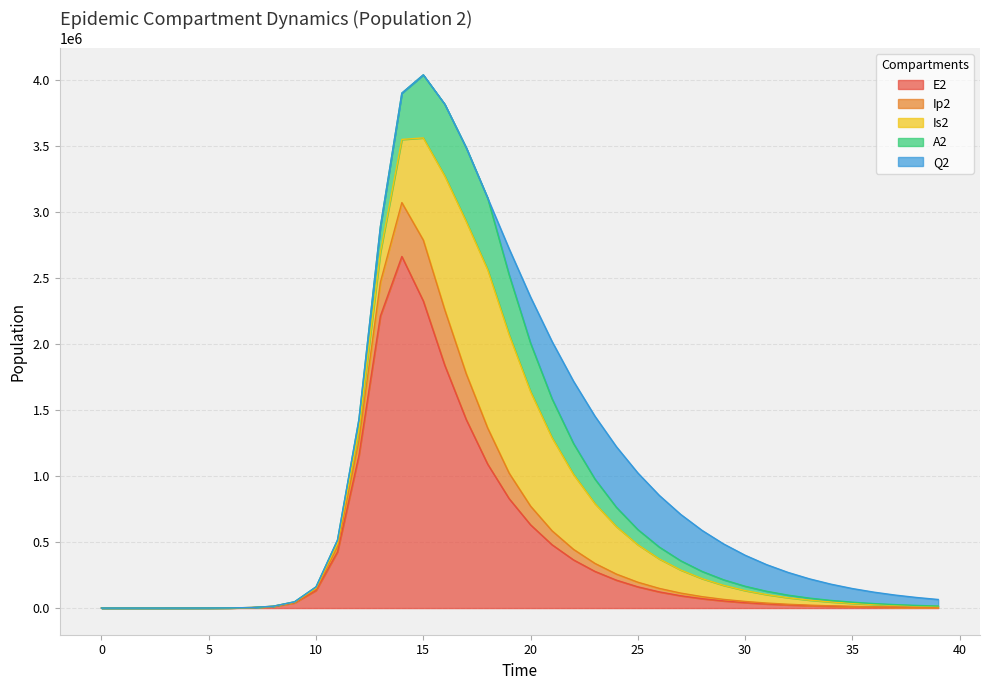

True or false: Q2 has more than 0 interior local peaks.

True